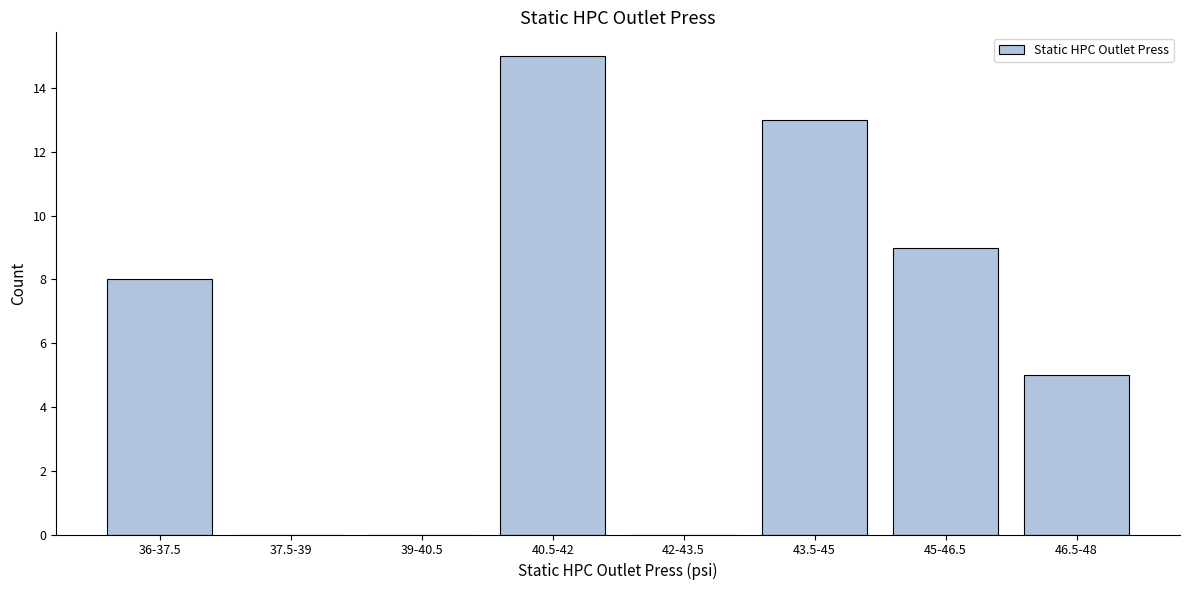

Reading right to left, what are all the values shown in this chart?

46.5-48=5	45-46.5=9	43.5-45=13	42-43.5=0	40.5-42=15	39-40.5=0	37.5-39=0	36-37.5=8